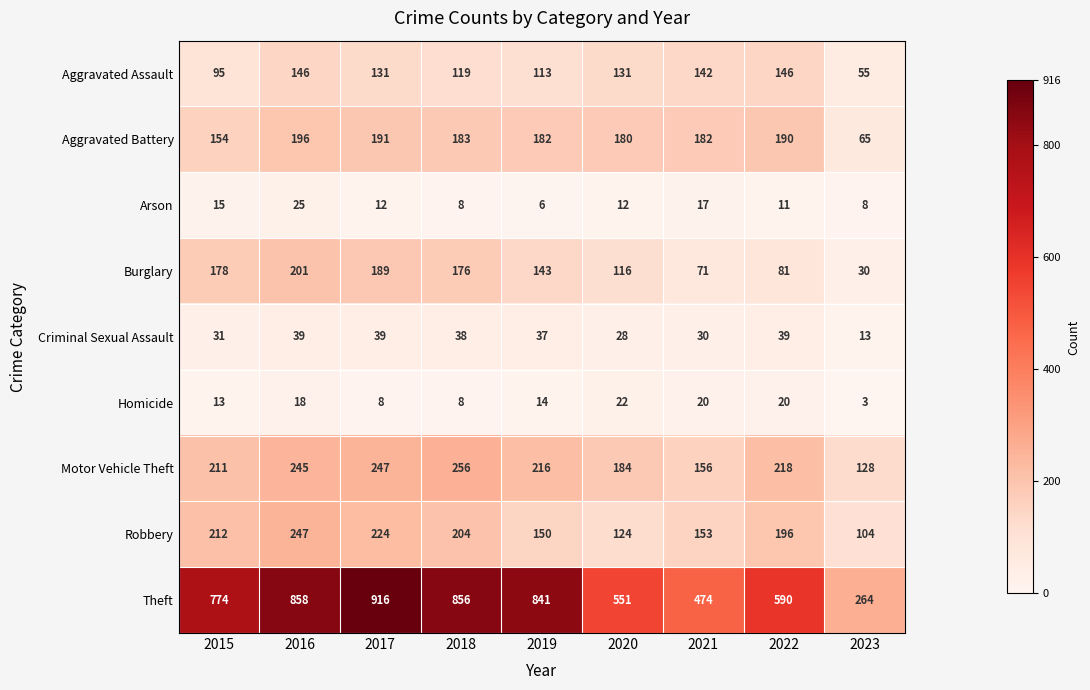

What is the highest value of the Motor Vehicle Theft series?

256